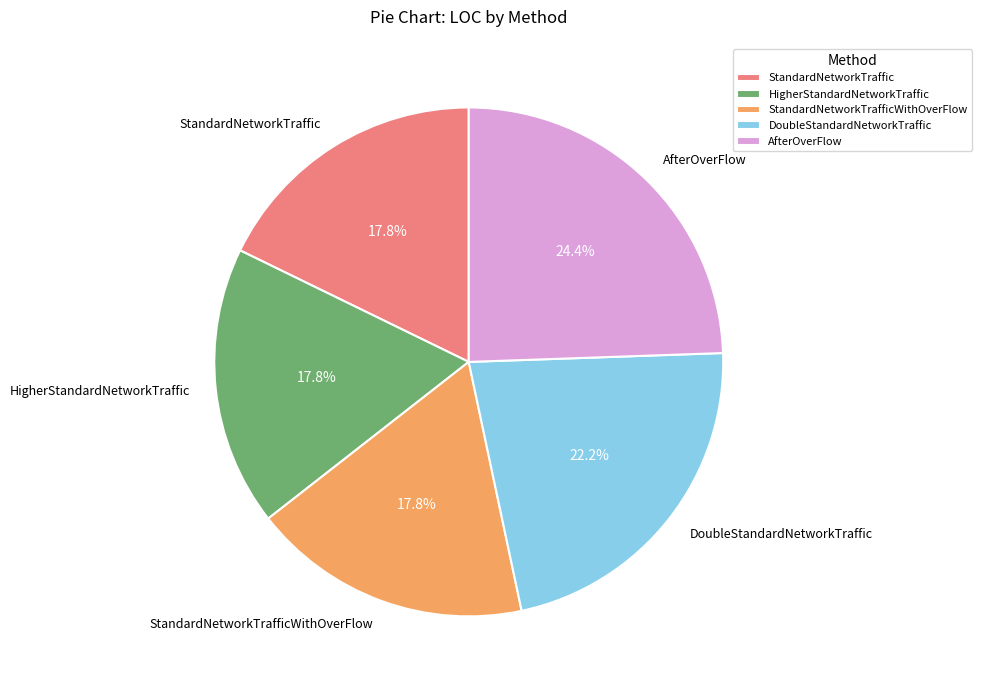

Is DoubleStandardNetworkTraffic the majority of the pie?

No